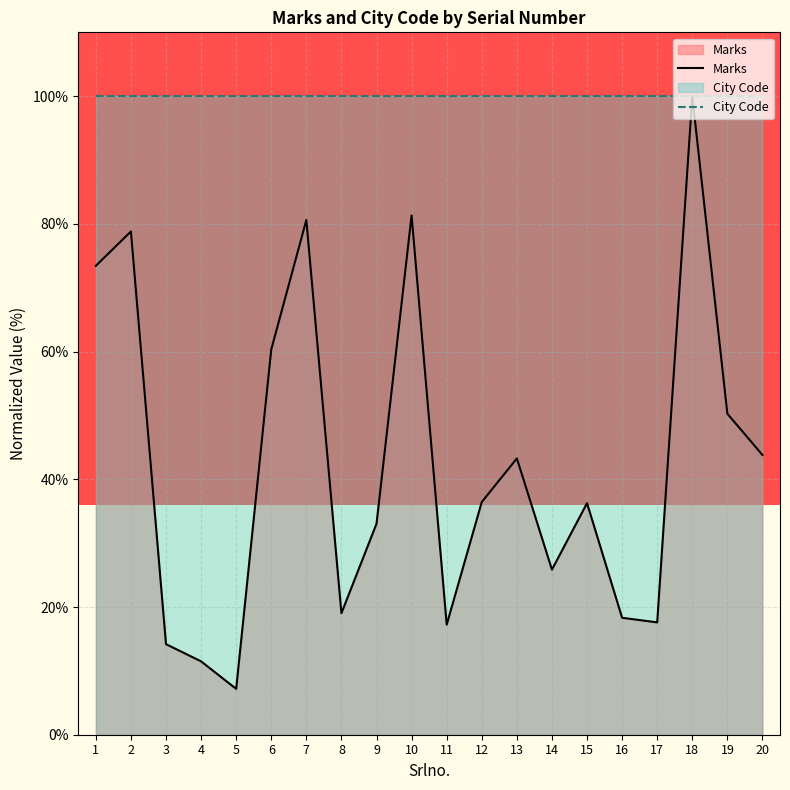

At which category is the sum across all series the highest?

18